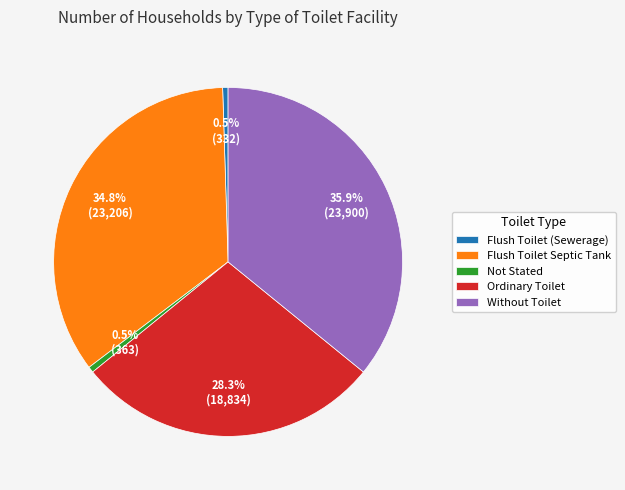

Which category has the biggest portion of the pie?

Without Toilet